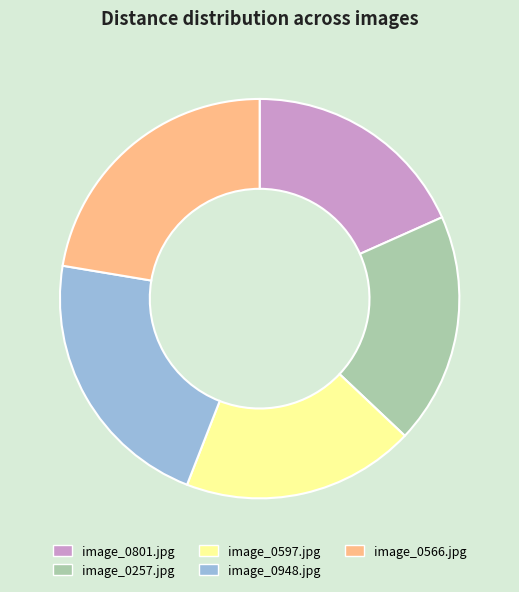

Approximately how many times larger is the value at image_0597.jpg compared to image_0566.jpg?

0.8